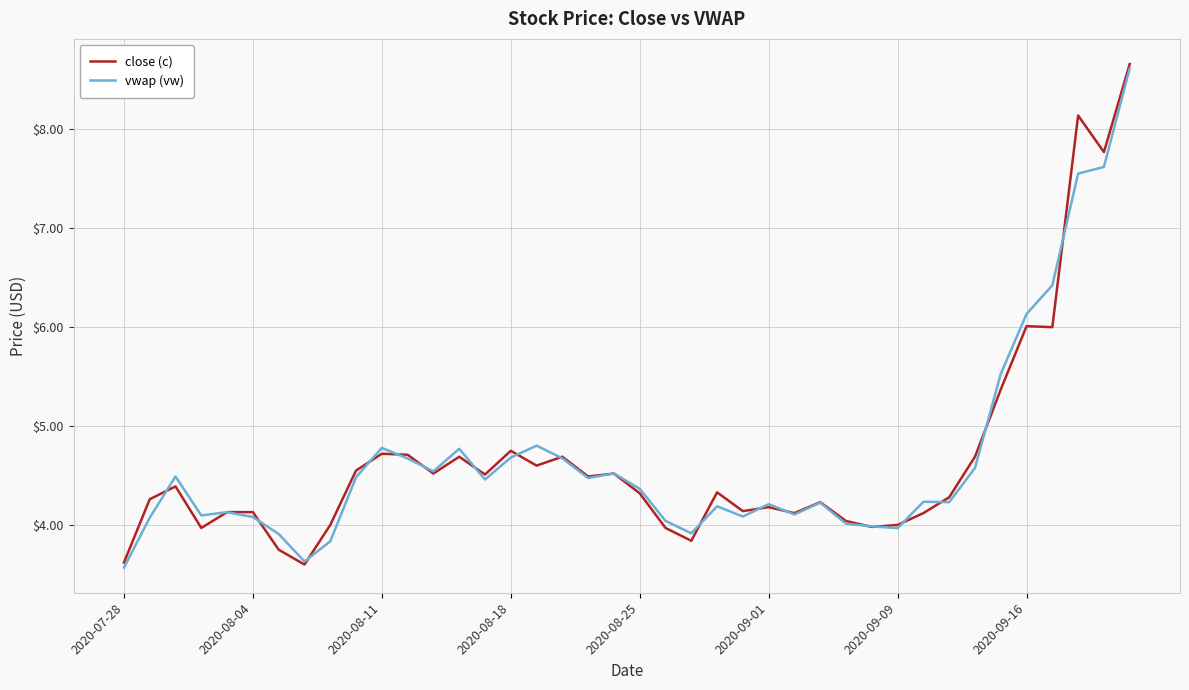

What is the smallest value displayed?

3.6